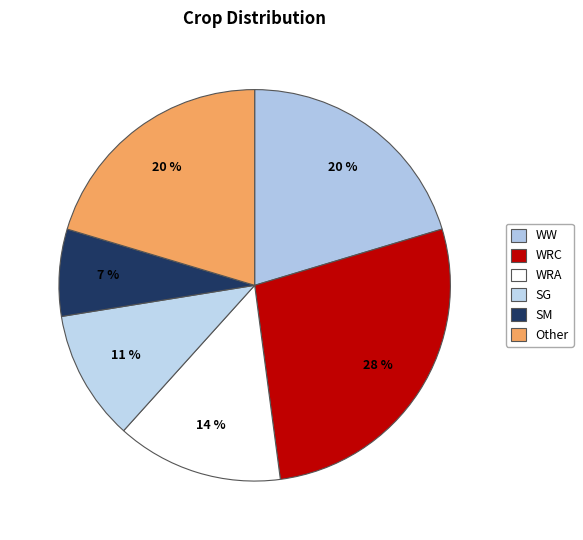

How many slices are in this pie chart?

6